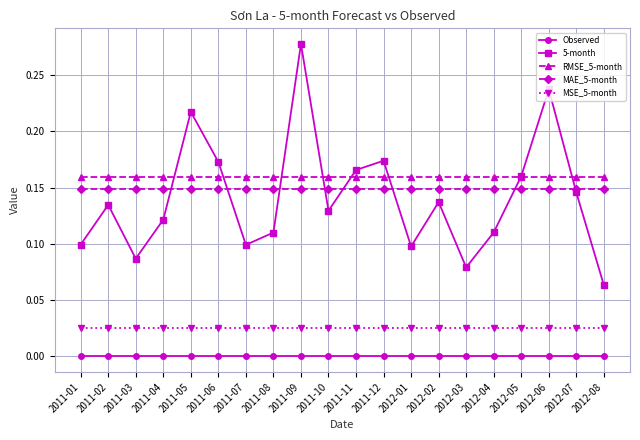

True or false: Observed and RMSE_5-month cross at least once.

False